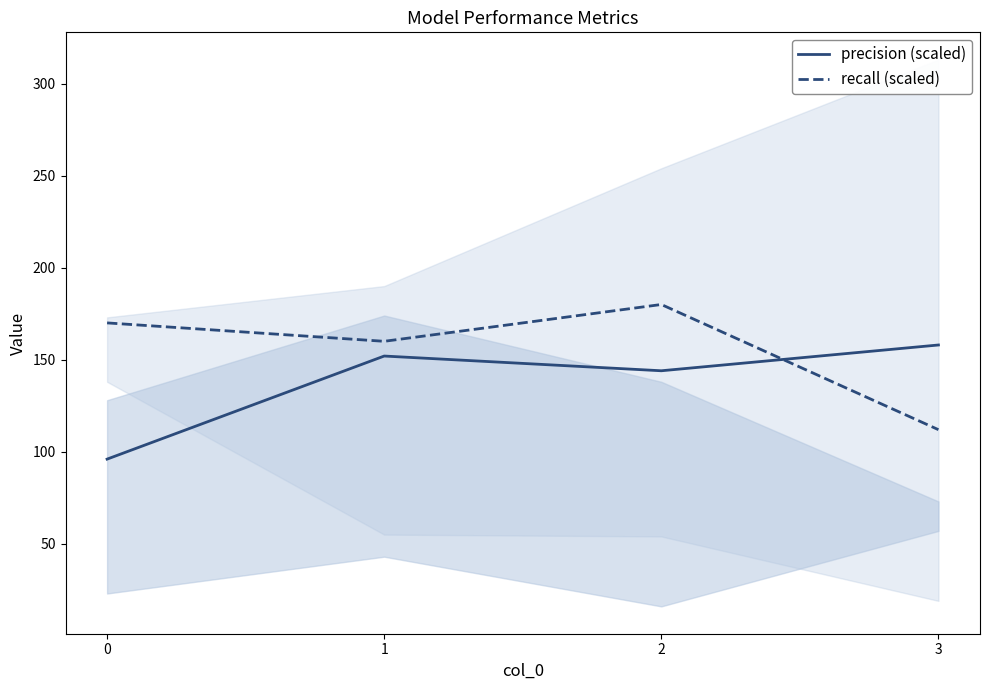

The recall (scaled) series shows 57.7 at 3. True or false?

False